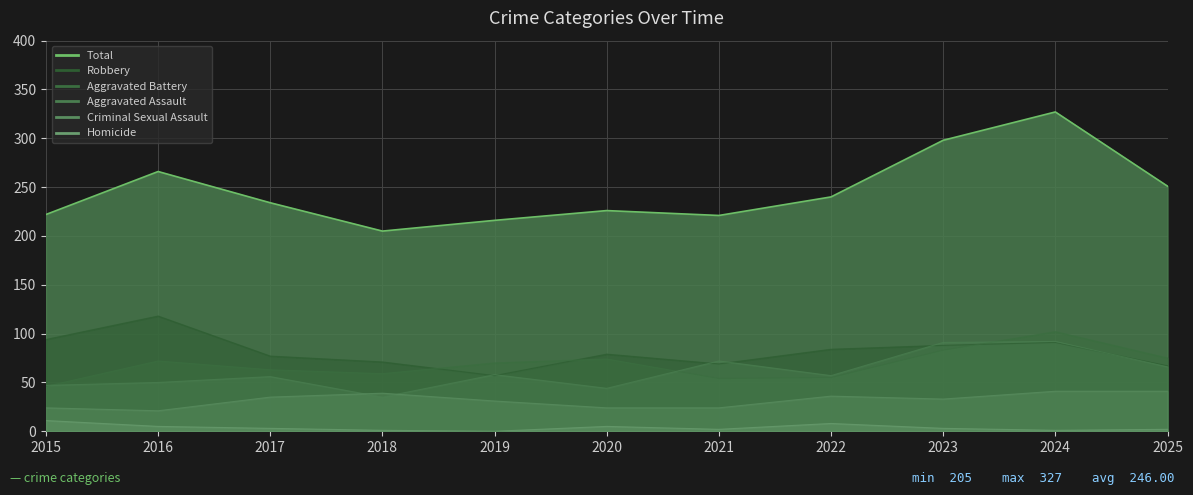

How many data points does each series have?

11